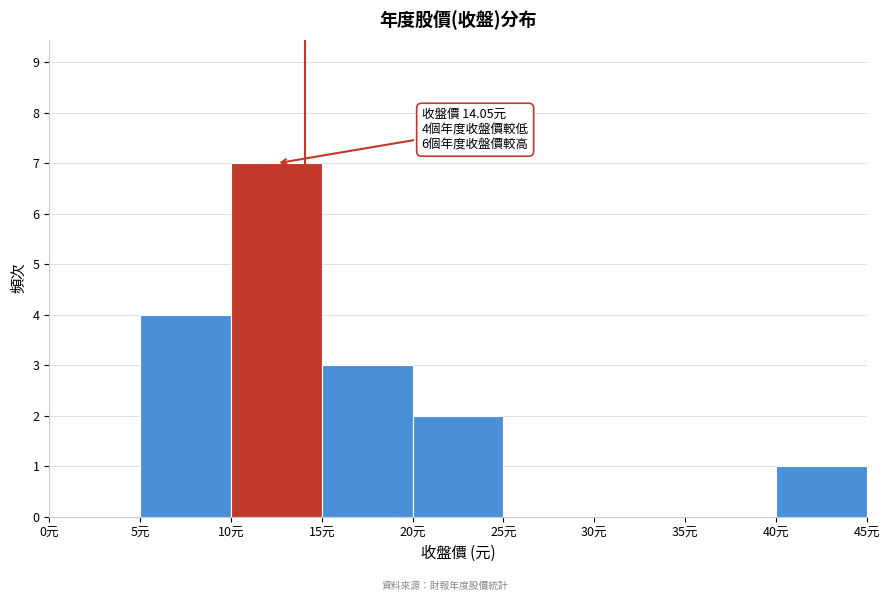

Which range on the x-axis has the tallest bar?

10 to 15